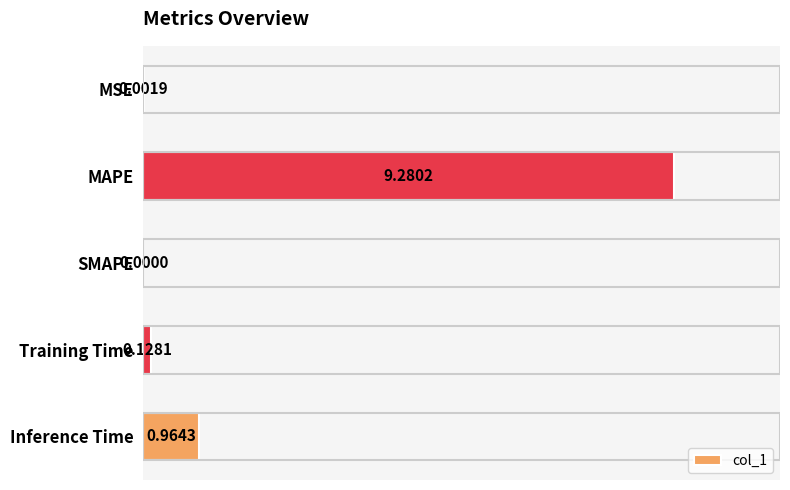

How many distinct data groups are displayed?

1